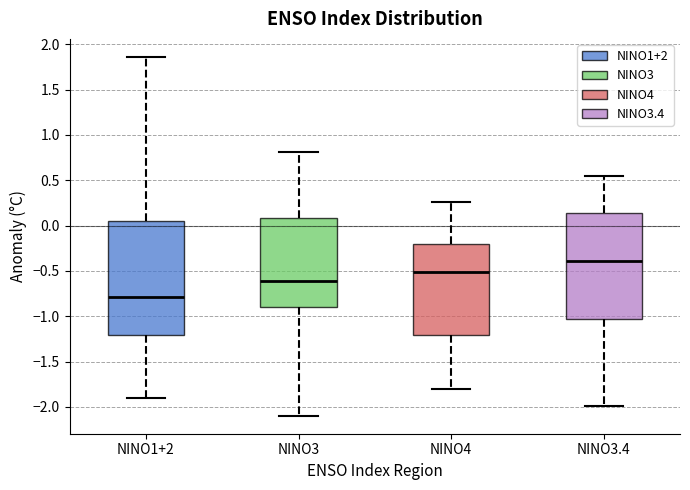

Where does the median line of the box for NINO1+2 sit on the y-axis? The values are not printed on the chart, so give them approximately, as read against the axis.

-0.80